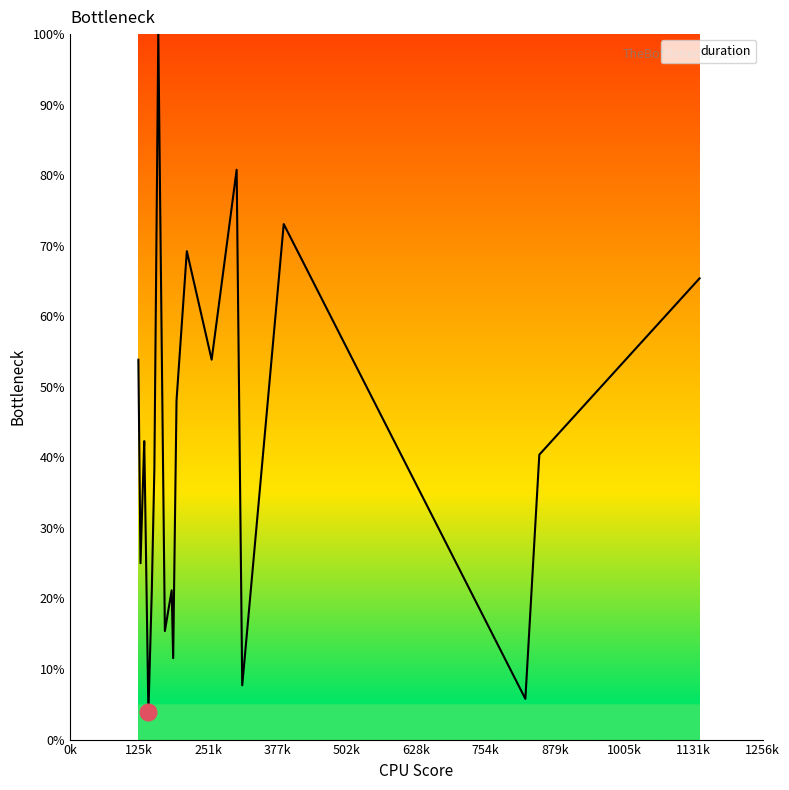

What is the difference between the maximum and second lowest values?

94.2